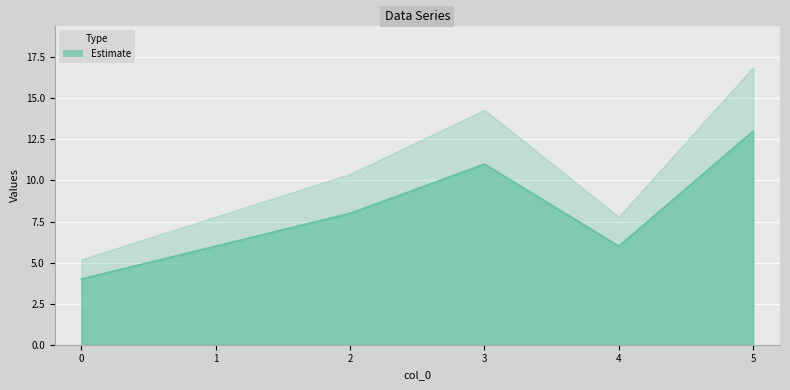

What is the maximum value shown in the chart?

13